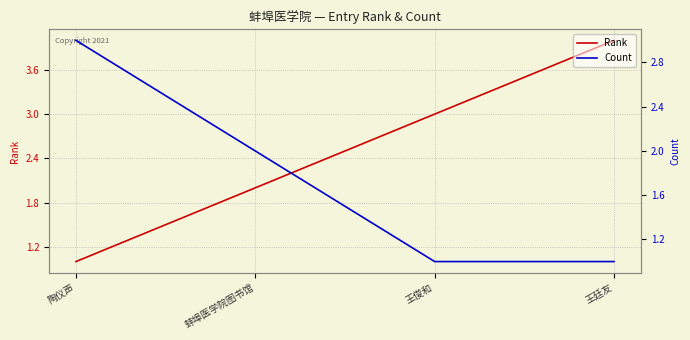

What is the label of the 3rd point from the right?

蚌埠医学院图书馆